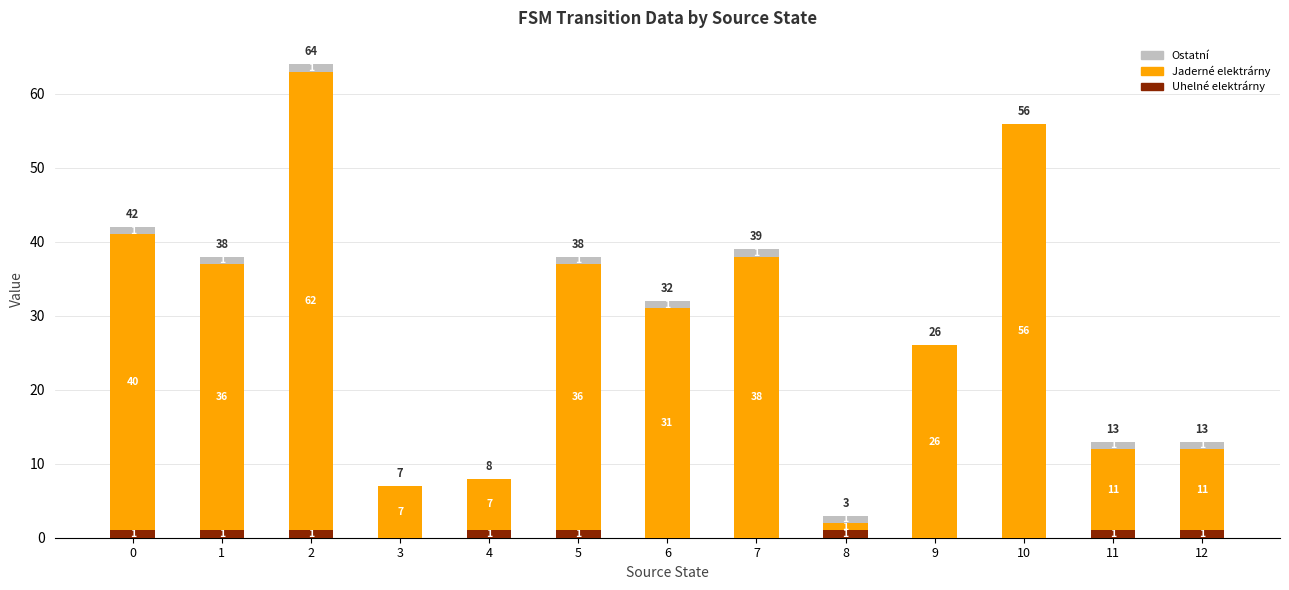

The Uhelné elektrárny series shows 0 at 7. True or false?

True